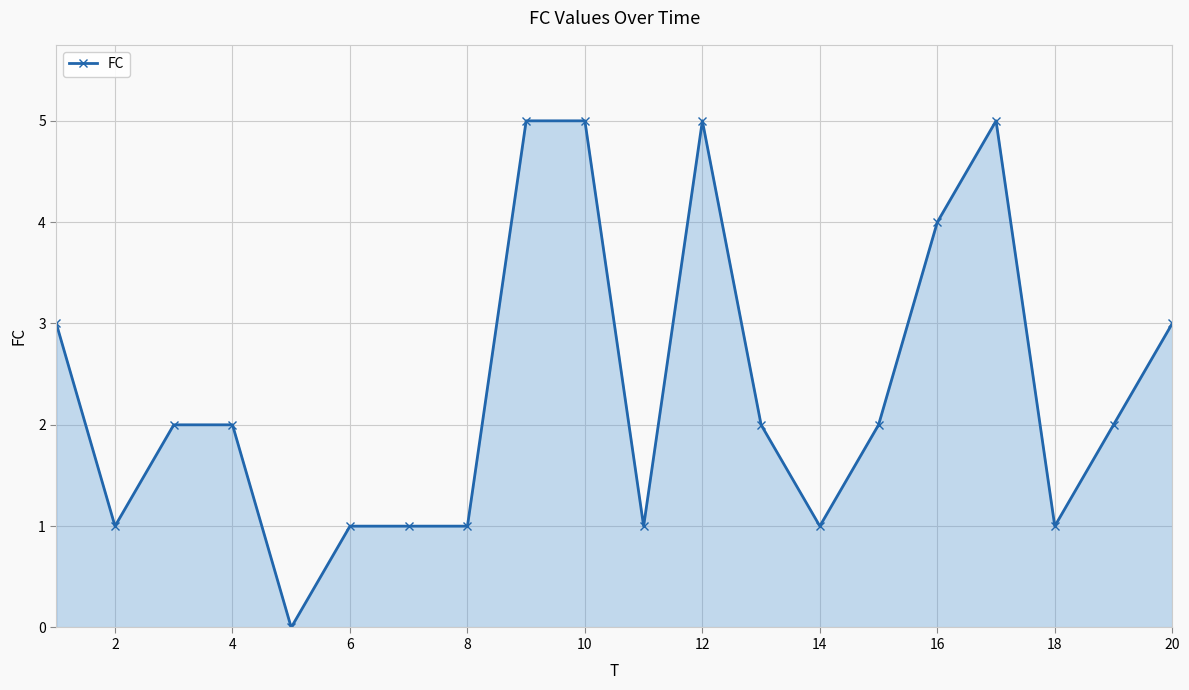

How many positive values are there?

19